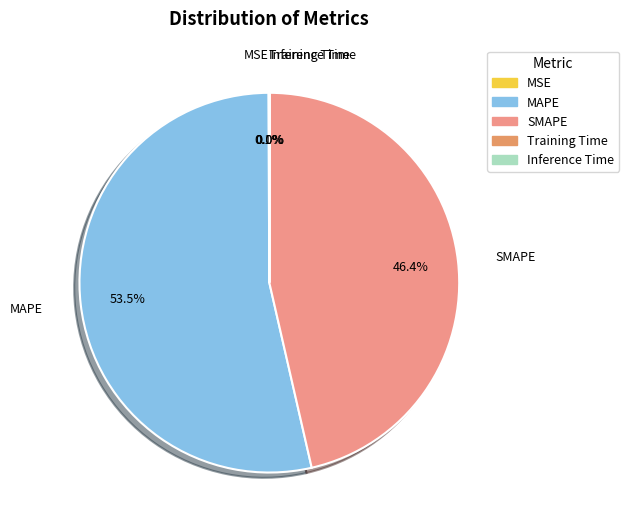

Which category has the biggest portion of the pie?

MAPE